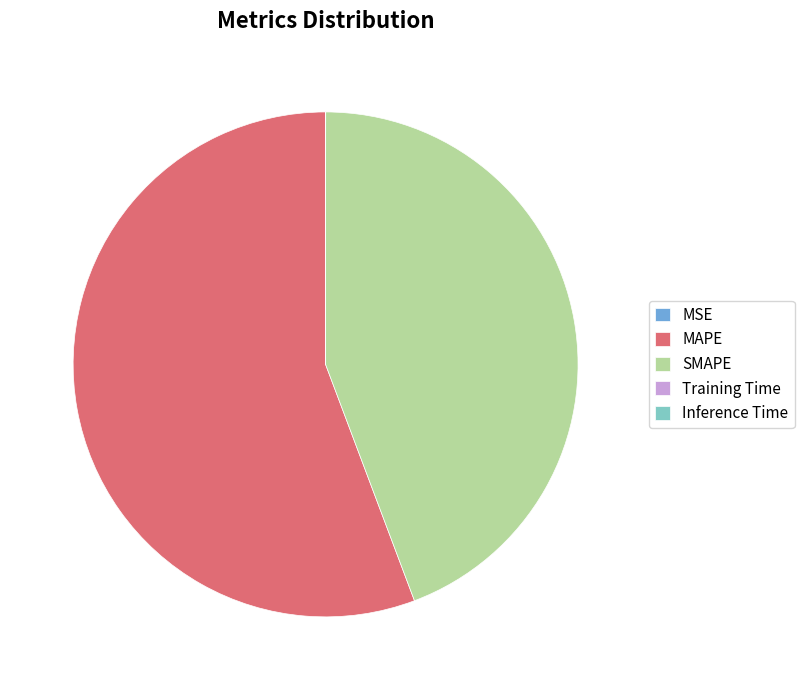

Which category accounts for the majority?

MAPE